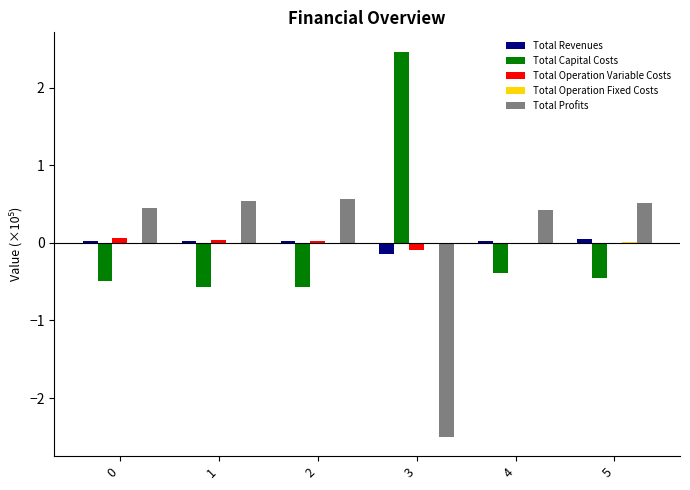

Is the value of Total Profits at 4 greater than the value of Total Capital Costs at 5?

Yes